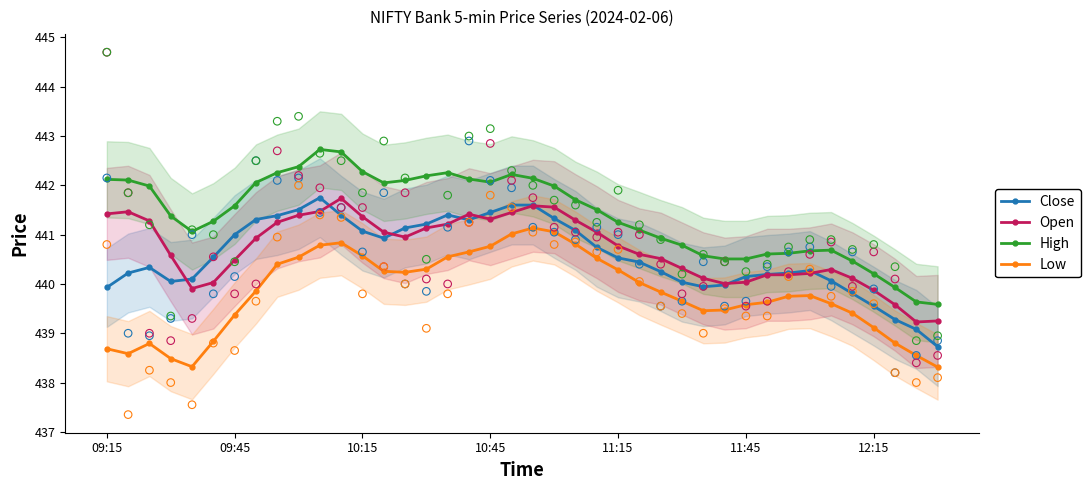

What are all the series names shown in the legend?

Close, Open, High, Low